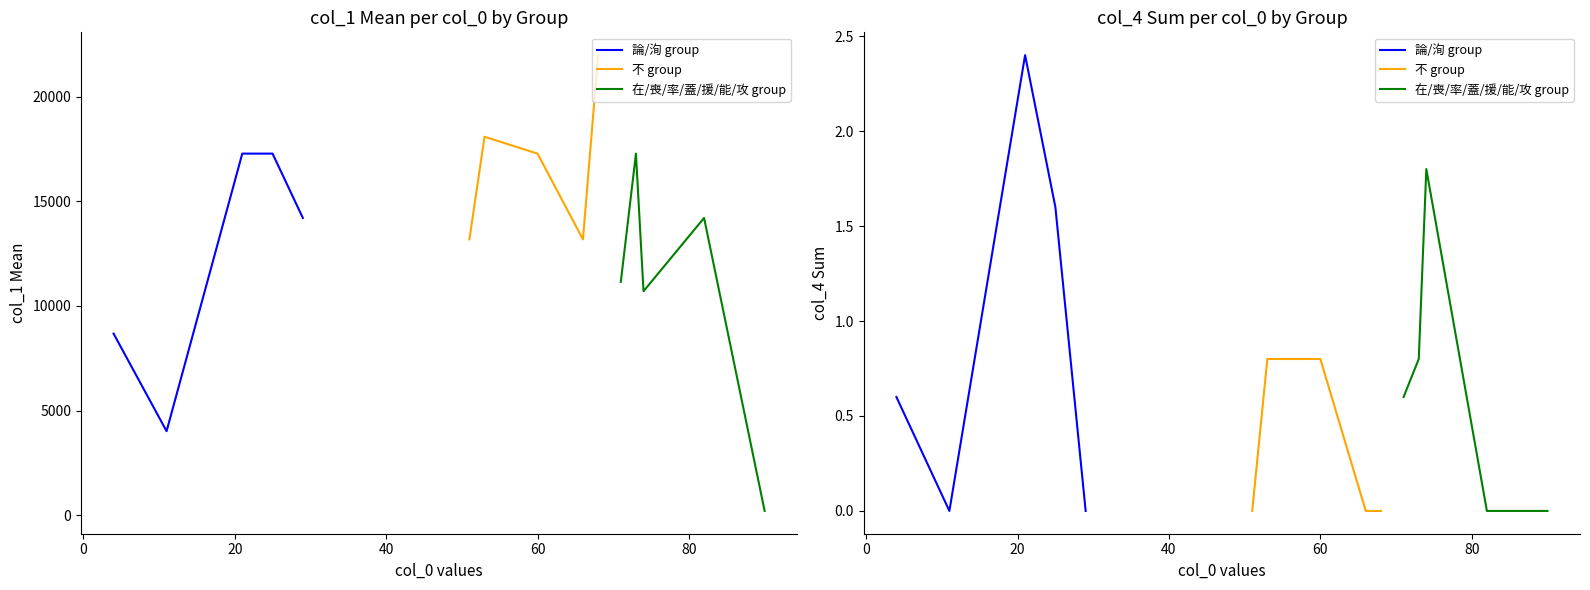

What is the difference between the second highest and minimum values in the 論/洵 group series?

1.6